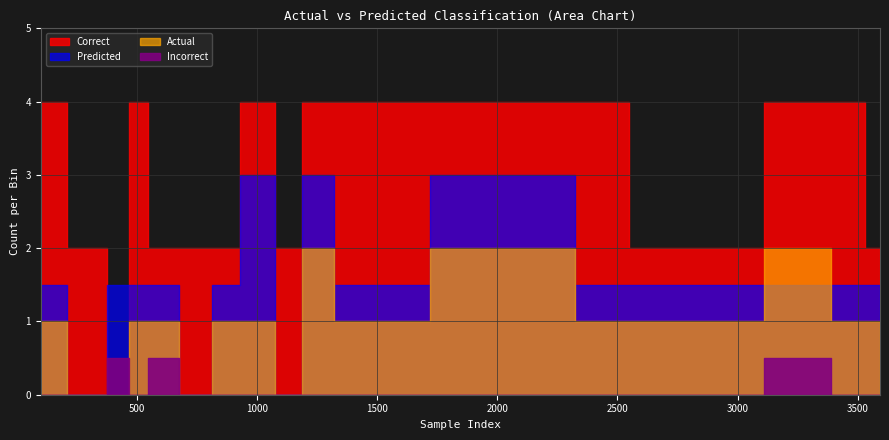

At which category does Incorrect reach its first local peak?

429